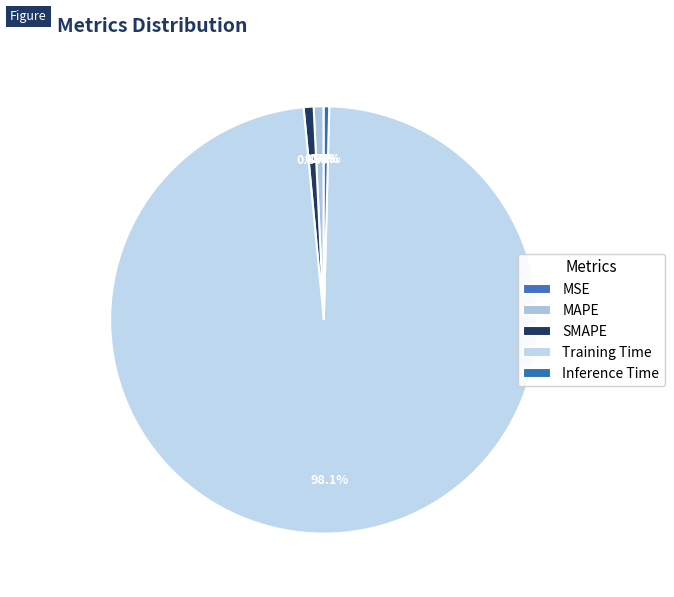

What is the change in value from SMAPE to Training Time?

+3.2